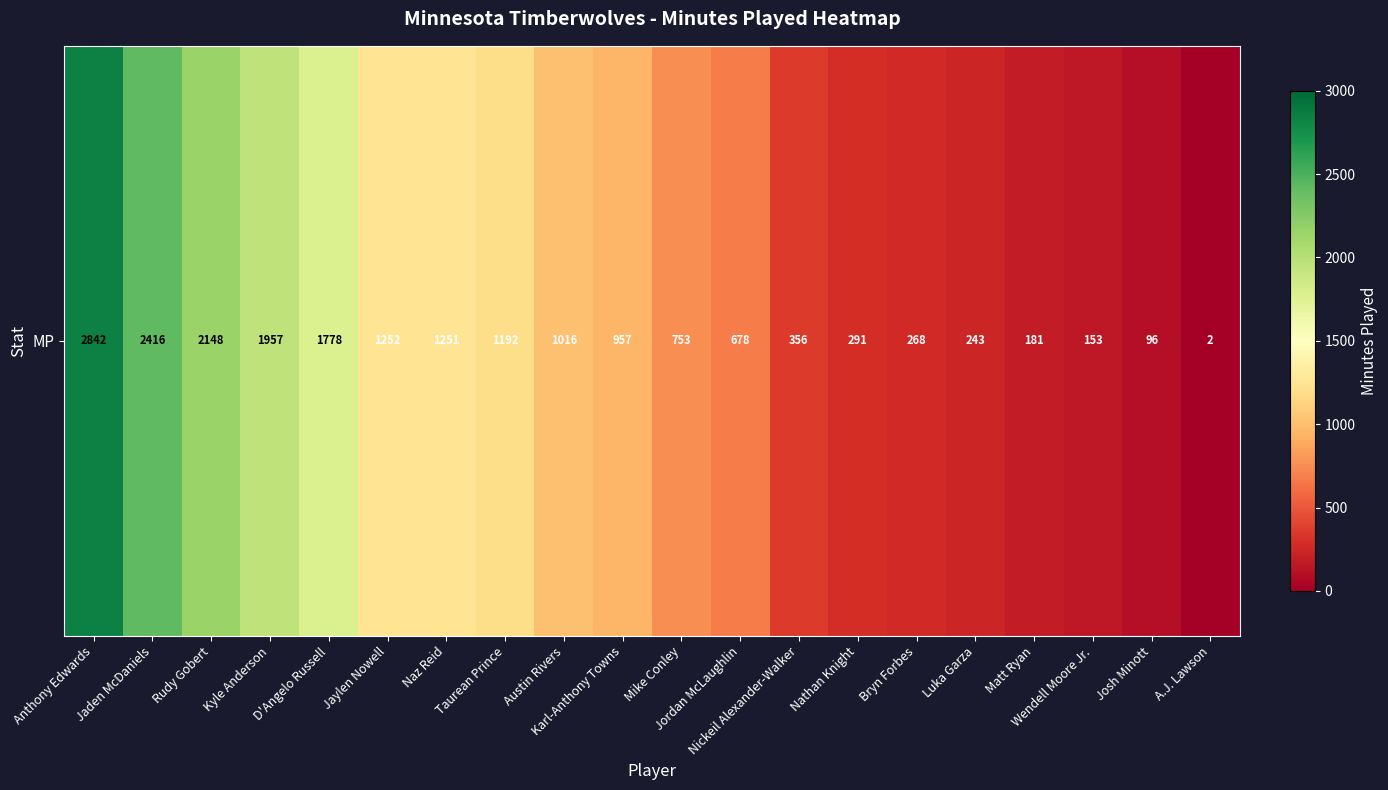

What is the change in value from Naz Reid to Bryn Forbes?

-983